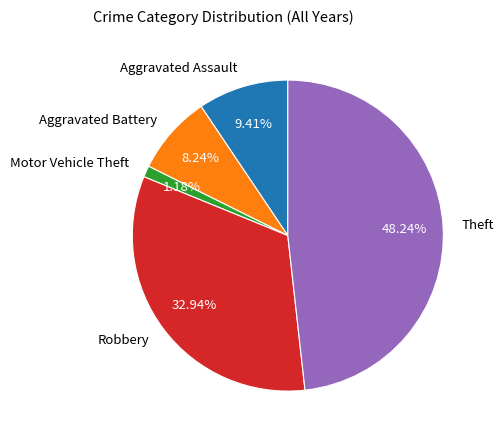

How many segments does this pie chart have?

5